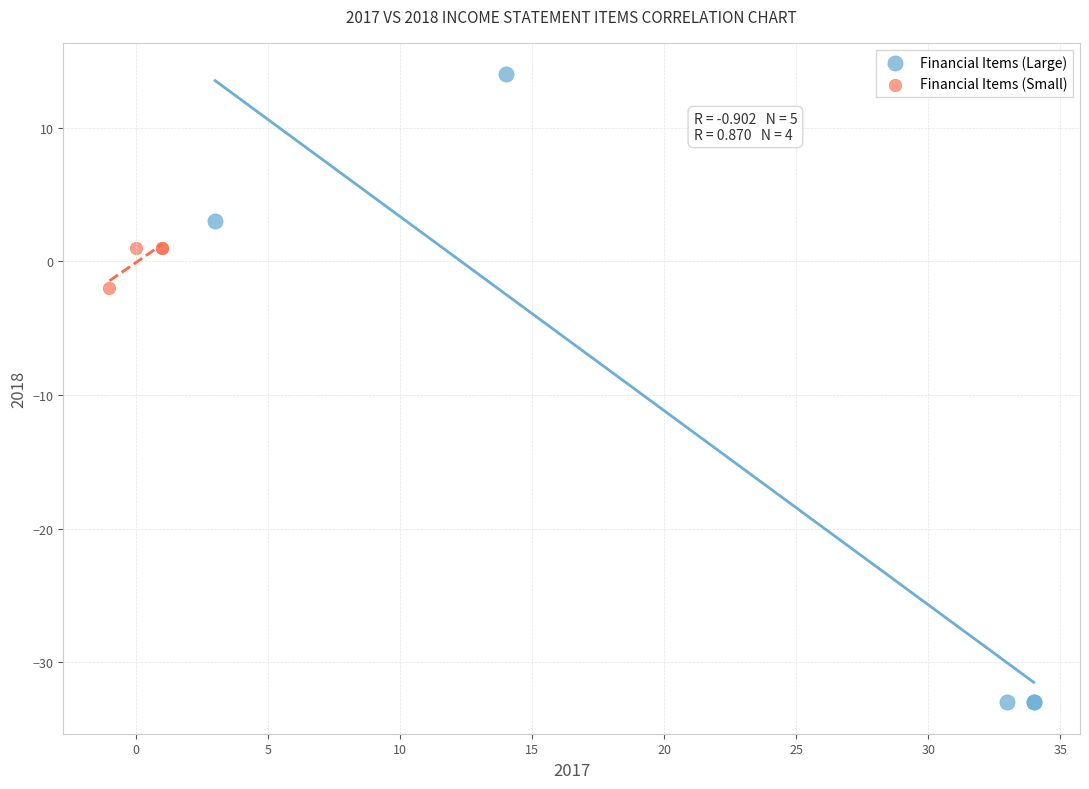

Which series reaches the maximum Y coordinate?

Financial Items (Large)